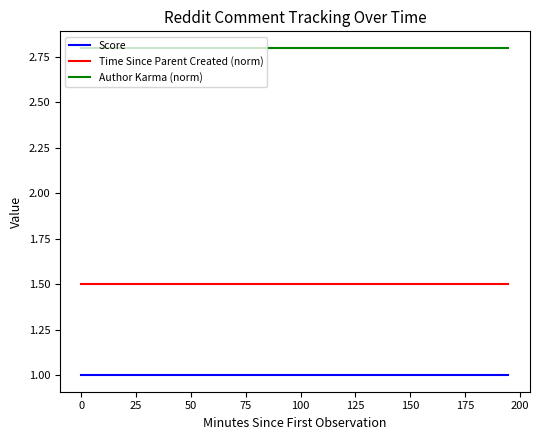

What is the greatest value displayed?

2.8